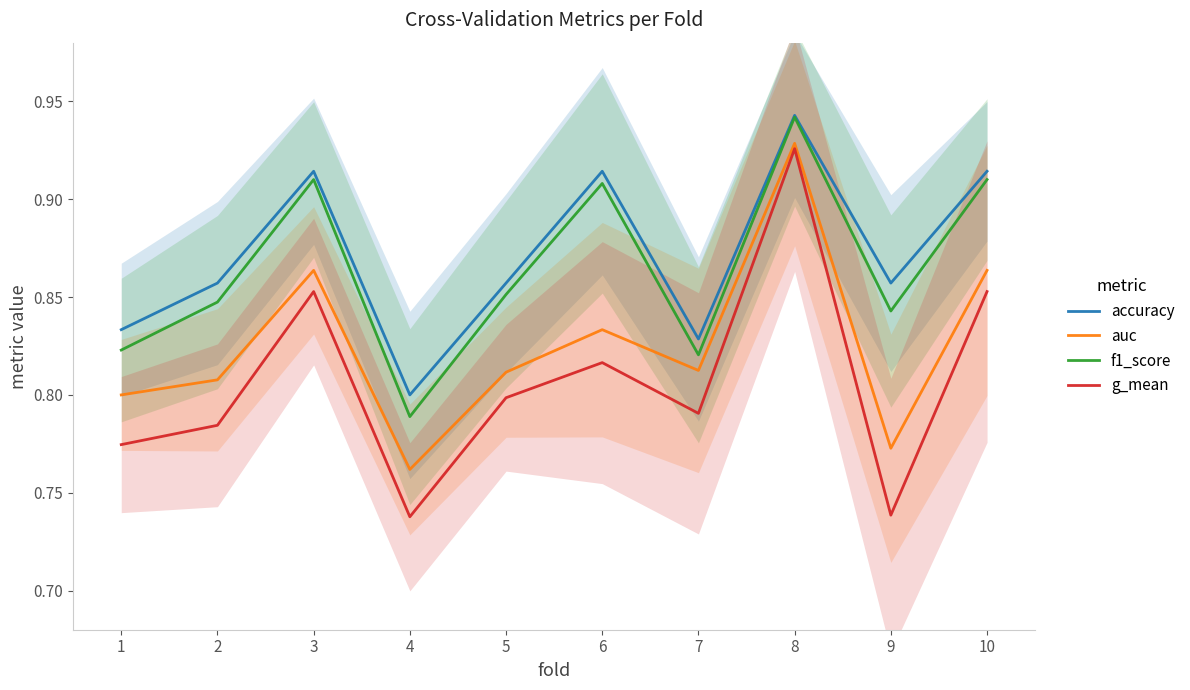

Which series has the widest spread of values?

g_mean